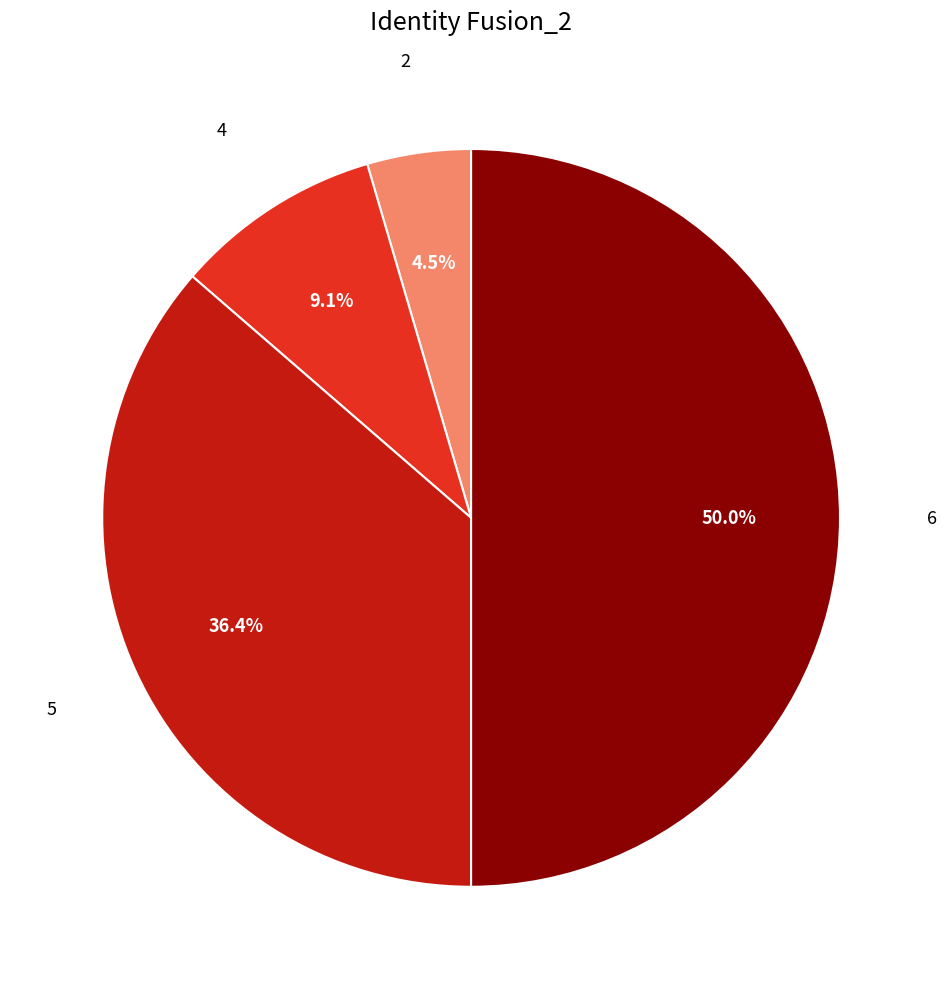

How many slices are in this pie chart?

4